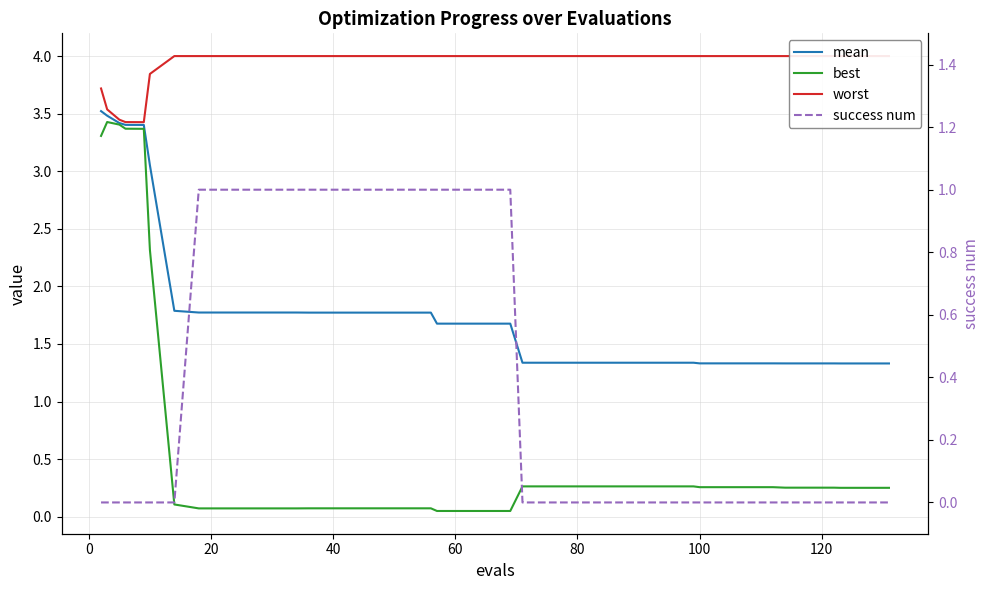

Which category has the highest value in the worst series?

100